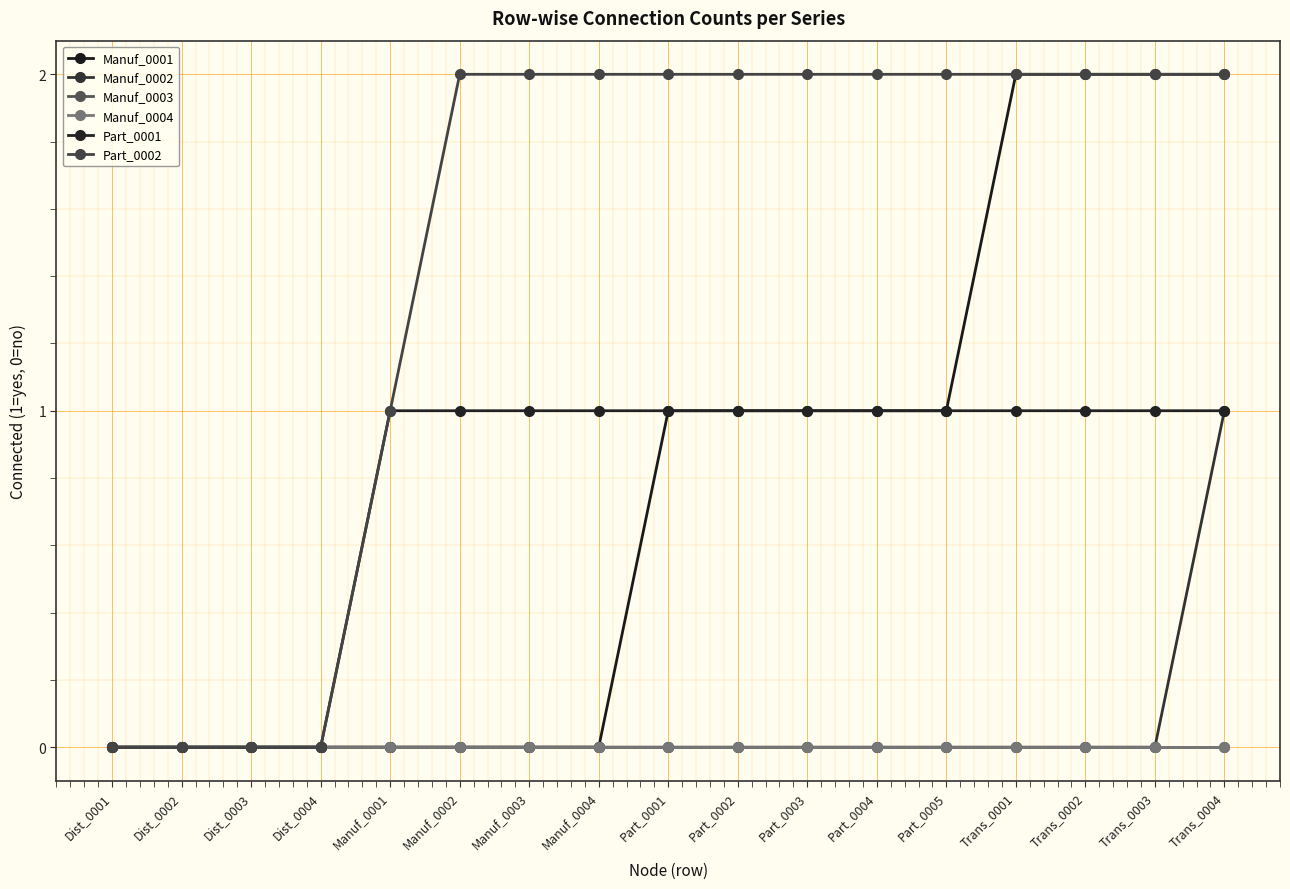

Reading right to left, what are all the values shown in this chart?

Manuf_0001: 2	2	2	2	1	1	1	1	1	0	0	0	0	0	0	0	0
Manuf_0002: 1	0	0	0	0	0	0	0	0	0	0	0	0	0	0	0	0
Manuf_0003: 0	0	0	0	0	0	0	0	0	0	0	0	0	0	0	0	0
Manuf_0004: 0	0	0	0	0	0	0	0	0	0	0	0	0	0	0	0	0
Part_0001: 1	1	1	1	1	1	1	1	1	1	1	1	1	0	0	0	0
Part_0002: 2	2	2	2	2	2	2	2	2	2	2	2	1	0	0	0	0